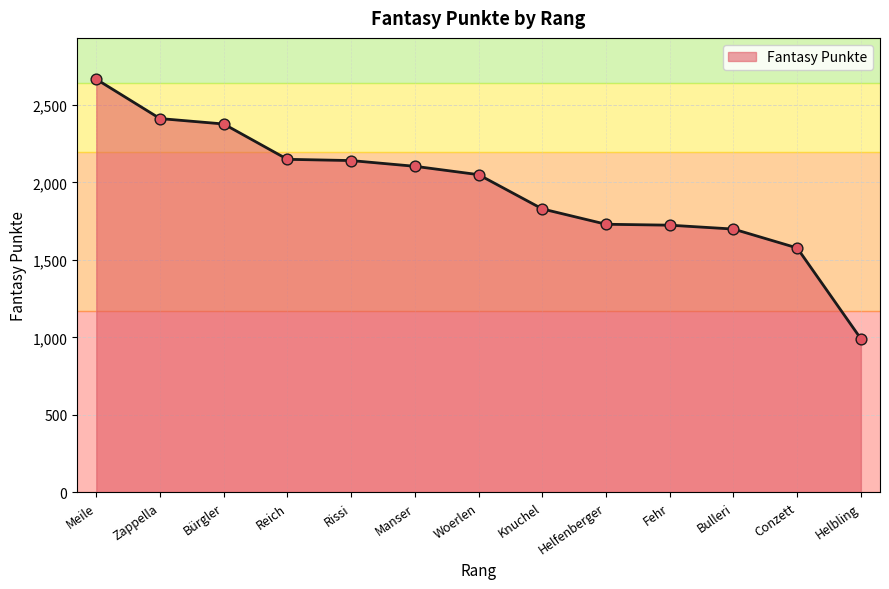

What is the change in value from Woerlen to Fehr?

-326